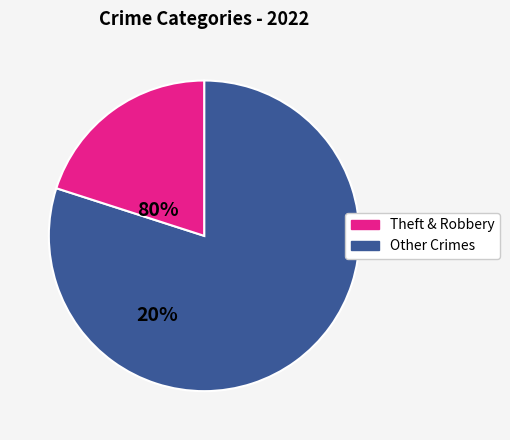

Is there a majority slice in this chart?

Yes